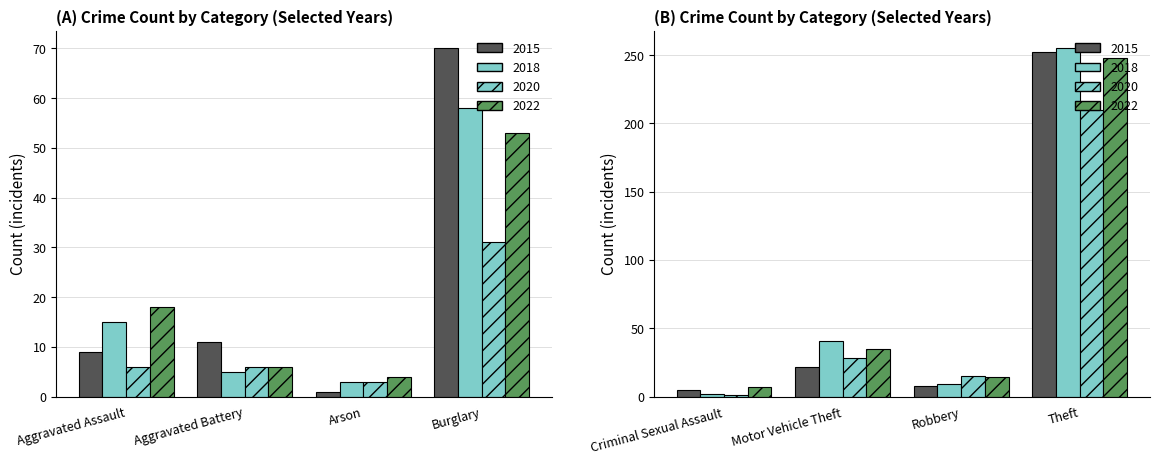

What position from the left is Robbery?

7